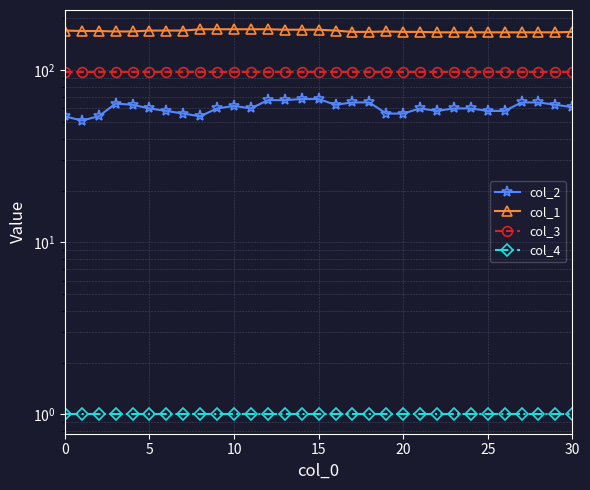

True or false: col_4 has more than 2 interior local peaks.

False